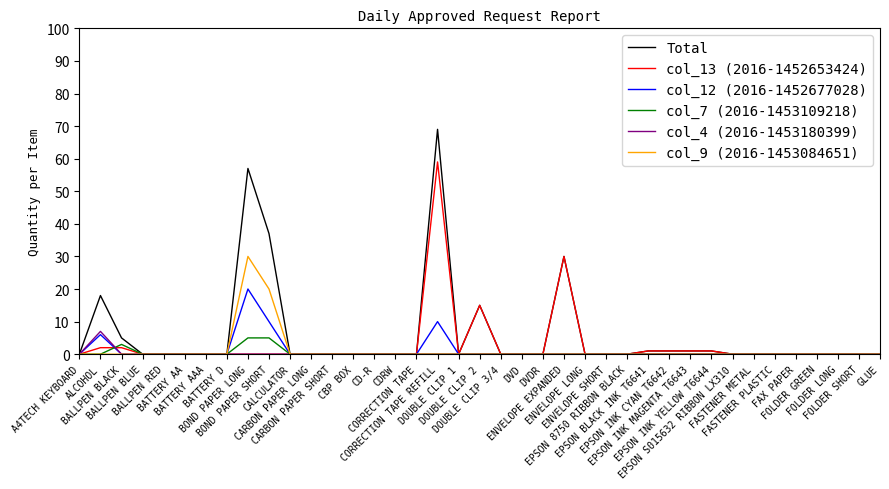

What is the maximum value for Total?

69